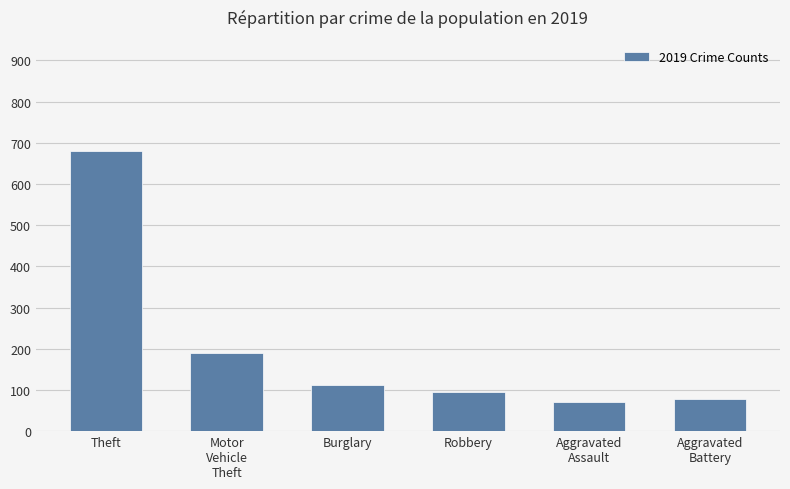

What is the average value?

204